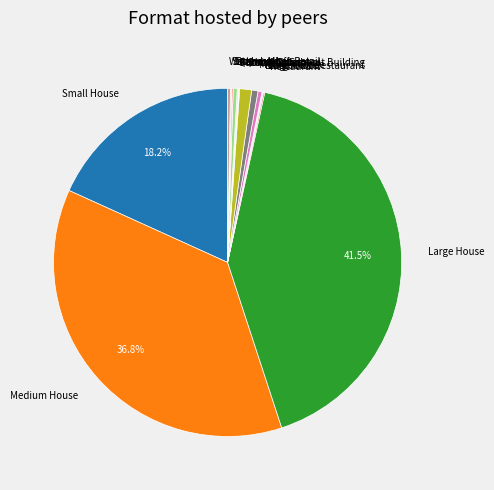

Between Small House and Large Office, which is larger?

Small House